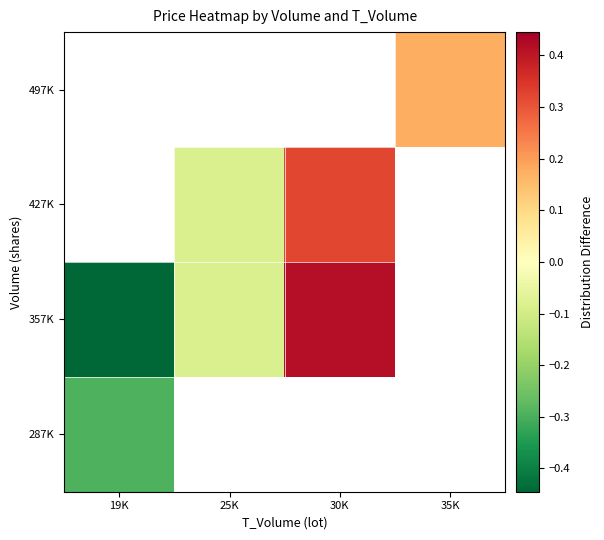

Between 19K and 35K, which is larger?

35K